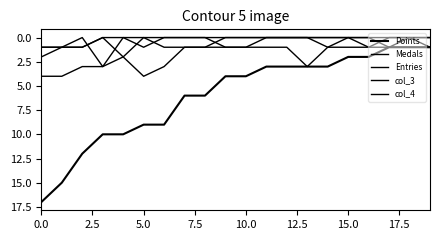

Does the chart display data point markers on the line(s)?

No